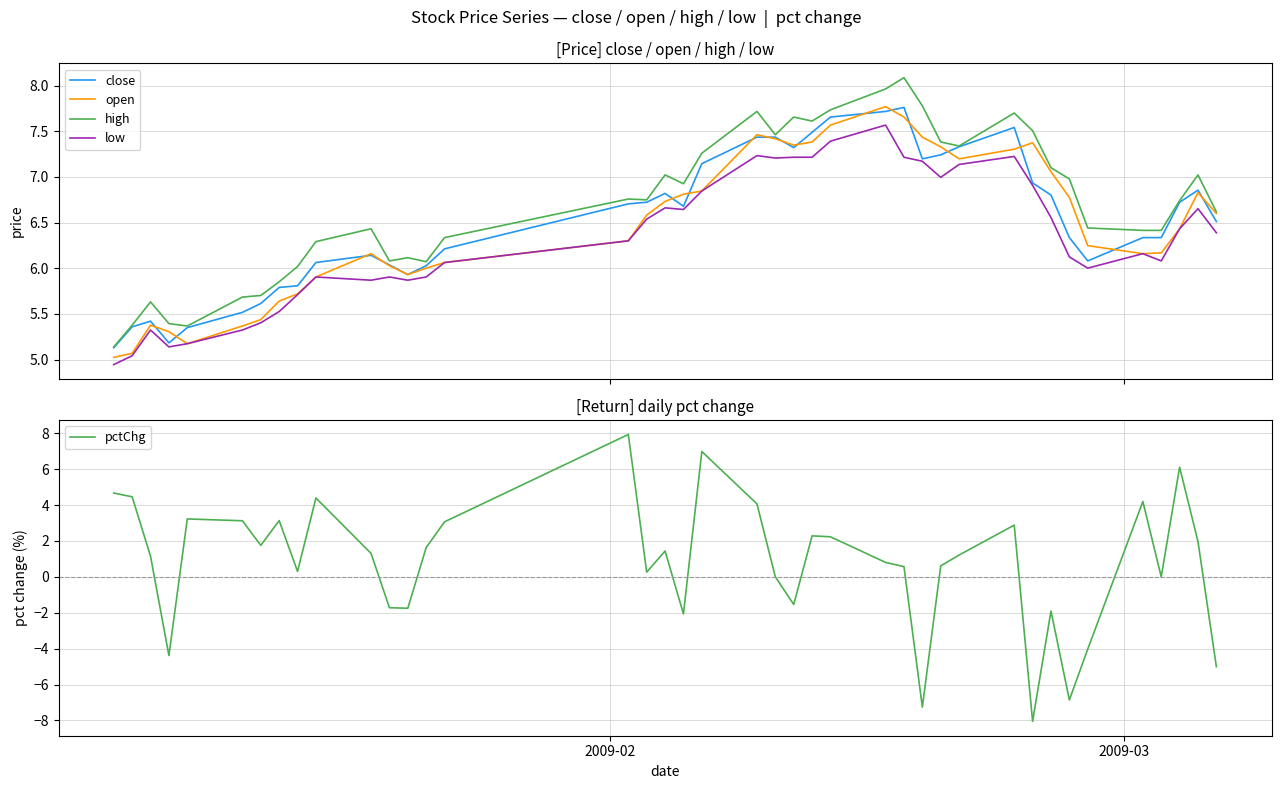

Reading left to right, list all the values displayed in this chart.

close: 5.1	5.4	5.4	5.2	5.4	5.5	5.6	5.8	5.8	6.1	6.1	6.0	5.9	6.0	6.2	6.7	6.7	6.8	6.7	7.1	7.4	7.4	7.3	7.5	7.7	7.7	7.8	7.2	7.2	7.3	7.5	6.9	6.8	6.3	6.1	6.3	6.3	6.7	6.9	6.5
open: 5.0	5.1	5.4	5.3	5.2	5.4	5.4	5.6	5.7	5.9	6.2	6.0	5.9	6.0	6.1	6.3	6.6	6.7	6.8	6.8	7.5	7.4	7.3	7.4	7.6	7.8	7.7	7.4	7.3	7.2	7.3	7.4	7.1	6.8	6.2	6.2	6.2	6.4	6.8	6.6
high: 5.1	5.4	5.6	5.4	5.4	5.7	5.7	5.9	6.0	6.3	6.4	6.1	6.1	6.1	6.3	6.8	6.7	7.0	6.9	7.3	7.7	7.5	7.7	7.6	7.7	8.0	8.1	7.8	7.4	7.3	7.7	7.5	7.1	7.0	6.4	6.4	6.4	6.7	7.0	6.6
low: 4.9	5.0	5.3	5.1	5.2	5.3	5.4	5.5	5.7	5.9	5.9	5.9	5.9	5.9	6.1	6.3	6.5	6.7	6.6	6.8	7.2	7.2	7.2	7.2	7.4	7.6	7.2	7.2	7.0	7.1	7.2	6.9	6.6	6.1	6.0	6.2	6.1	6.4	6.7	6.4
pctChg: 4.7	4.5	1.1	-4.4	3.2	3.1	1.8	3.1	0.3	4.4	1.3	-1.7	-1.7	1.6	3.1	7.9	0.3	1.4	-2.1	7.0	4.1	0.0	-1.5	2.3	2.2	0.8	0.6	-7.3	0.6	1.2	2.9	-8.1	-1.9	-6.9	-4.0	4.2	0.0	6.1	2.0	-5.0